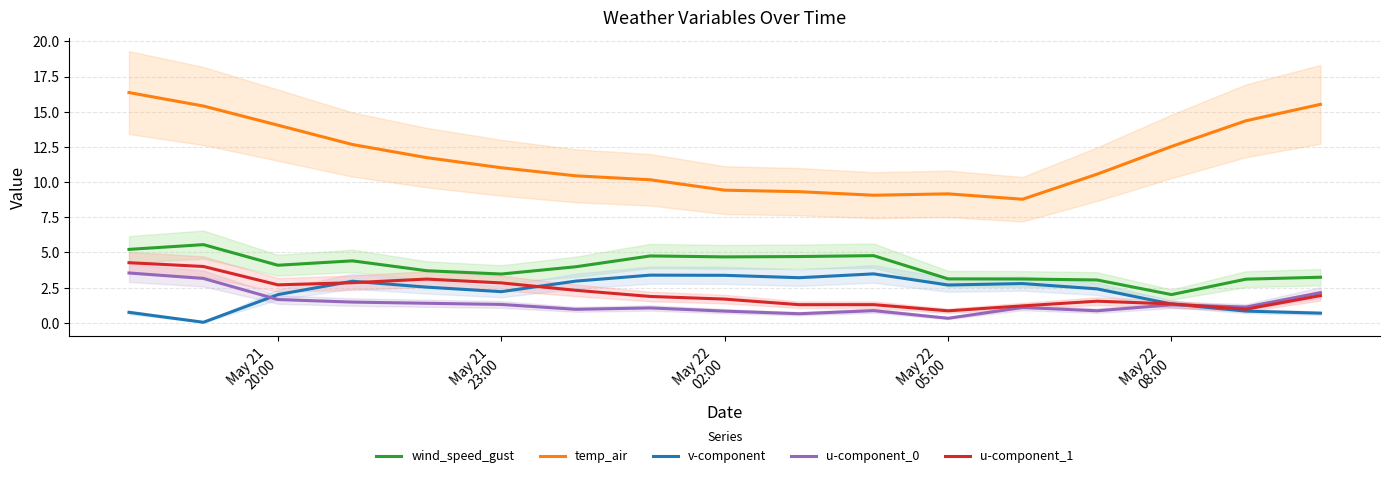

How many lines are shown in the chart?

5